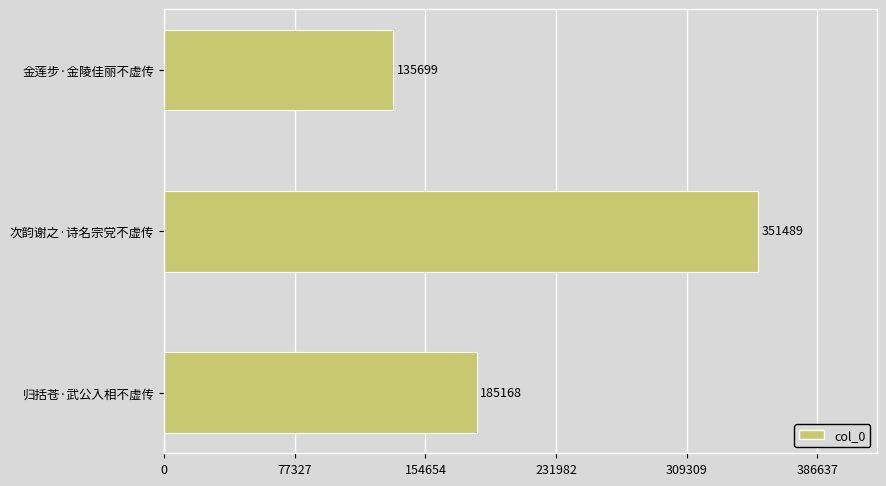

The chart shows a value of 125044 at 归括苍·武公入相不虚传. True or false?

False